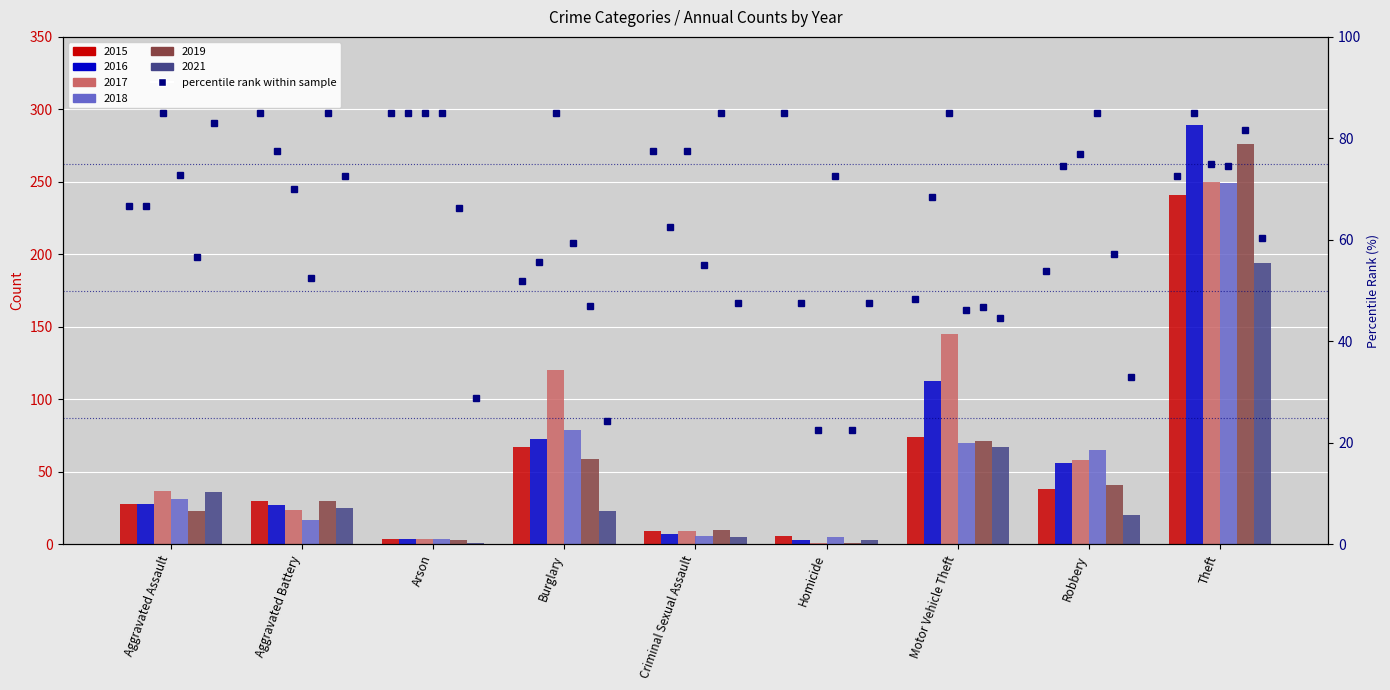

Which series has the largest range (max minus min)?

2016